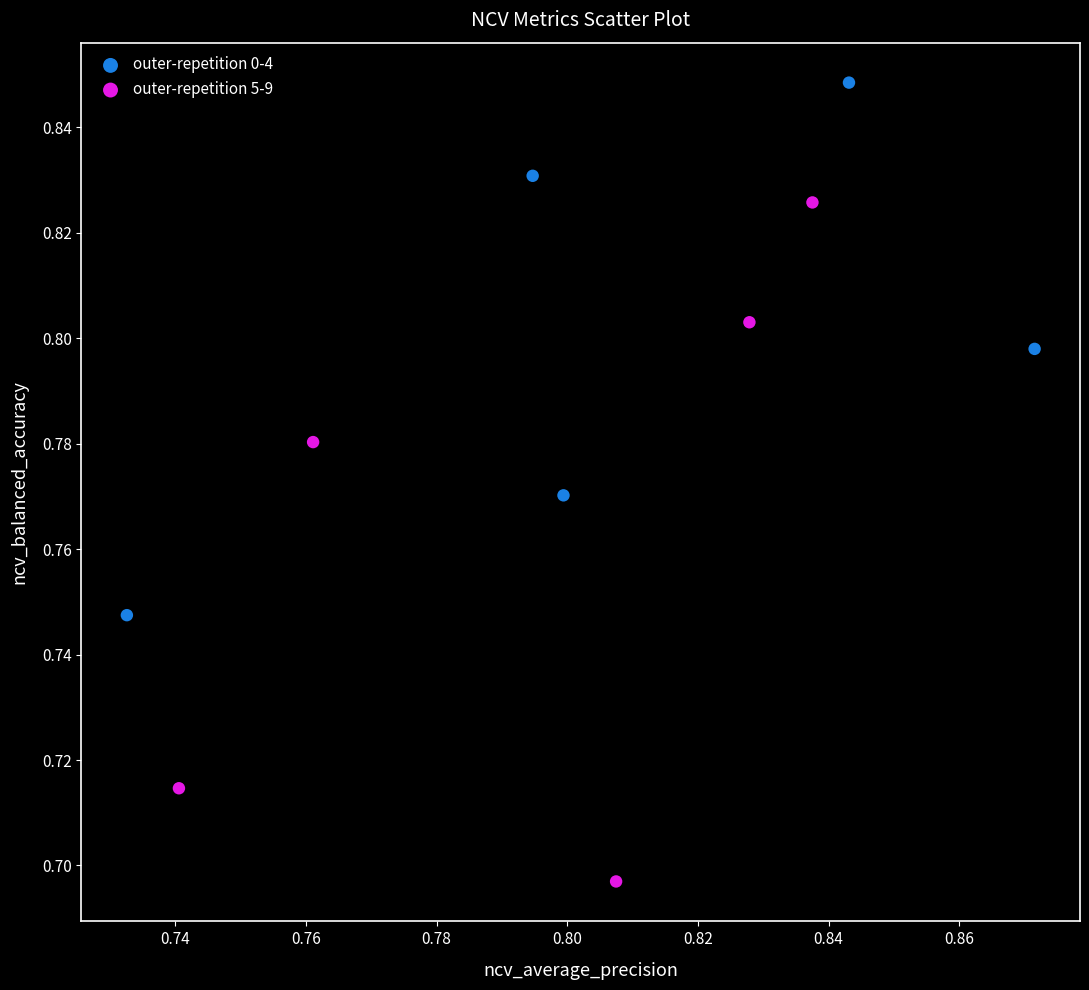

Which series contains the lowest Y value?

outer-repetition 5-9